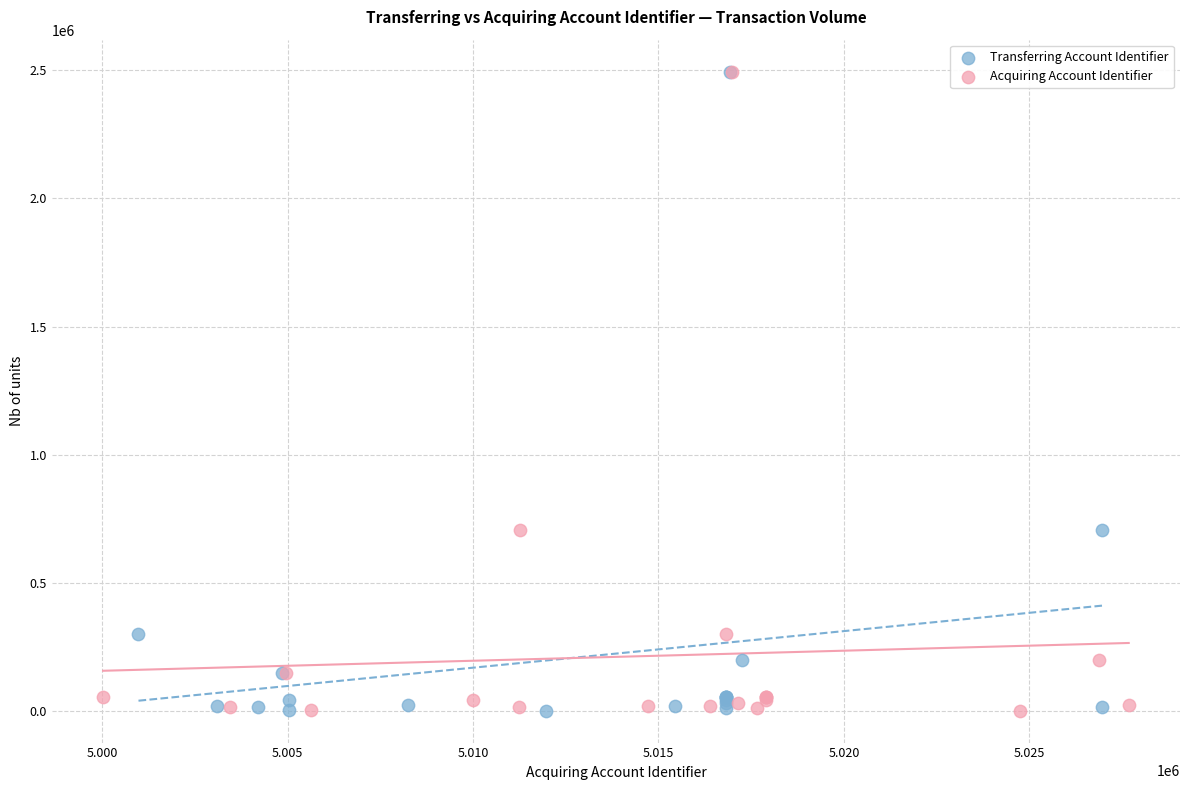

What are all the series names shown in the legend?

Transferring Account Identifier, Acquiring Account Identifier